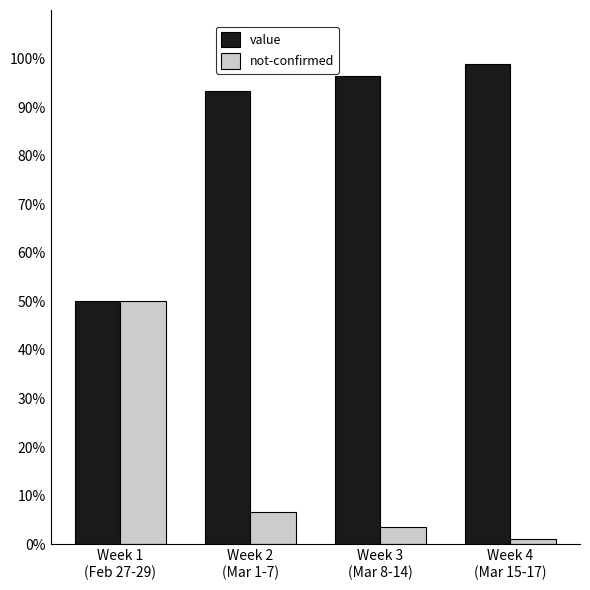

How many values in the value series exceed 96?

2